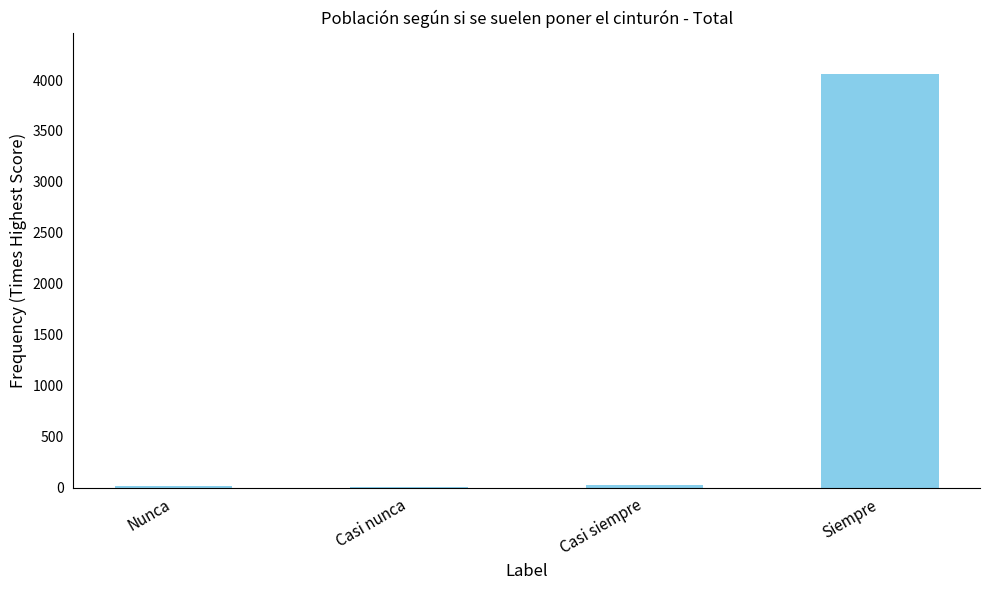

What is the sum of all values?

4110